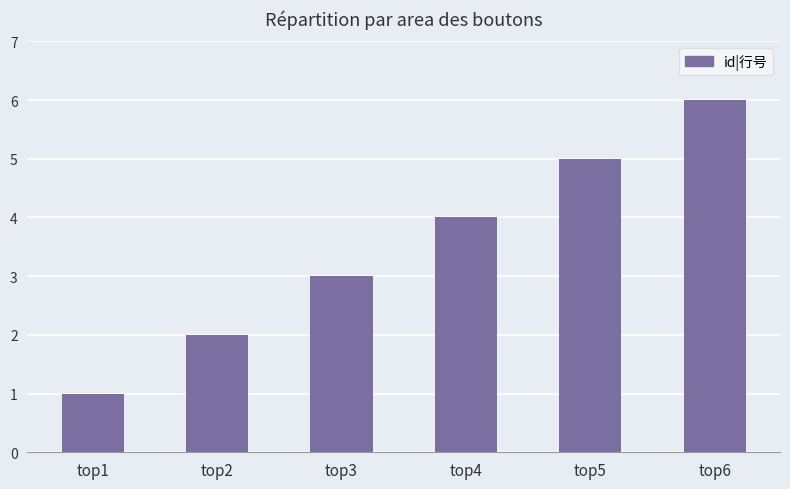

Is it true that the value at top3 is 3?

True